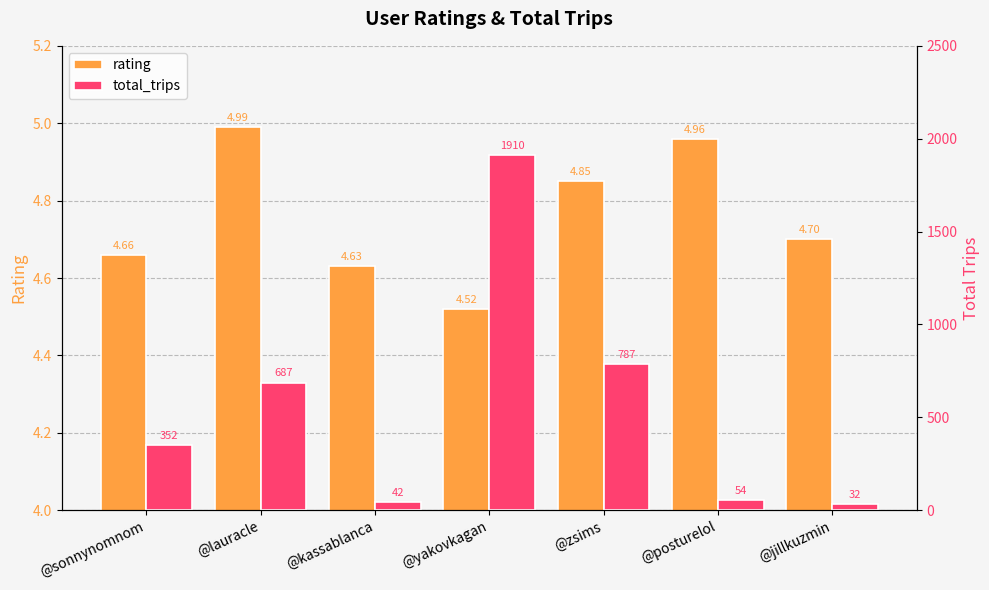

What is the label of the 2nd bar from the left?

@lauracle